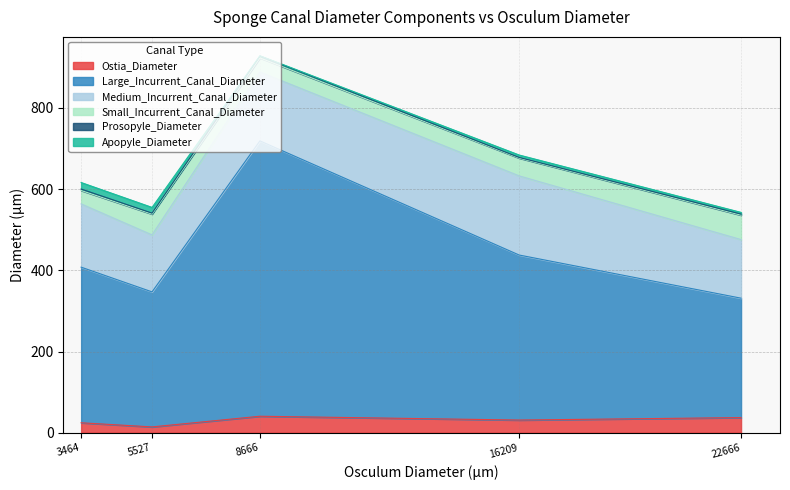

At which category is the sum across all series the highest?

8666